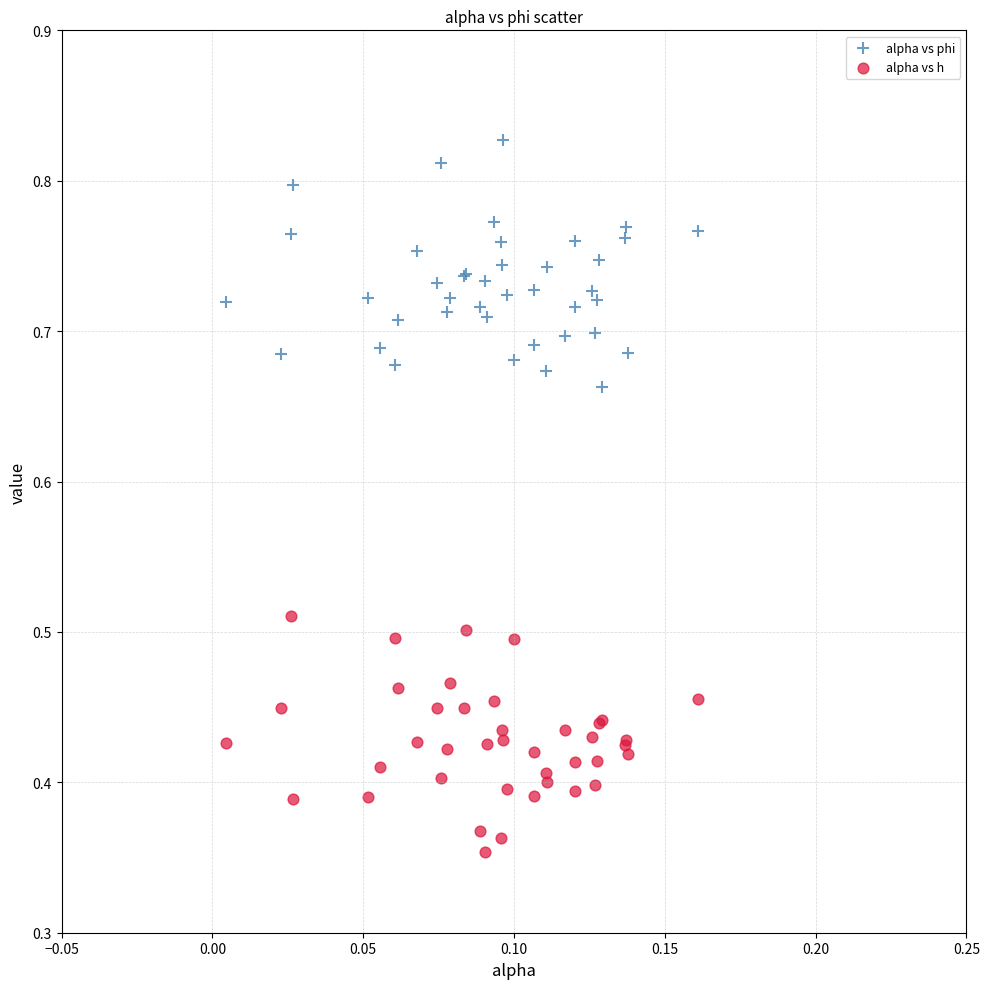

Which series contains the lowest Y value?

alpha vs h